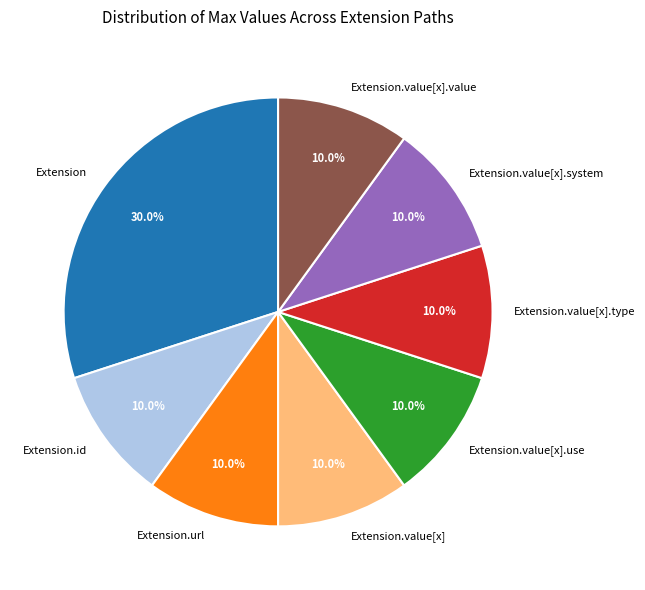

What portion of the pie excludes Extension.id?

90.0%